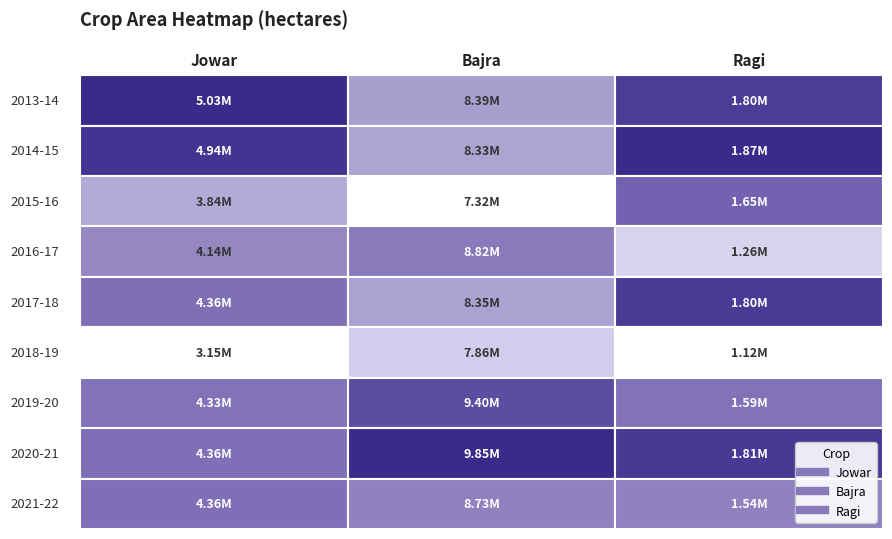

What is the greatest value displayed?

9853000